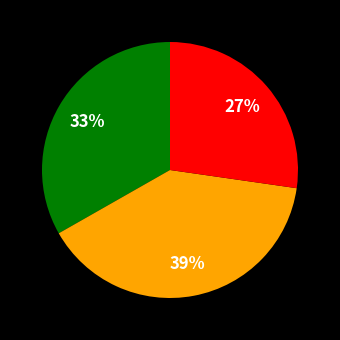

To the nearest percent, what is the average slice percentage?

33%